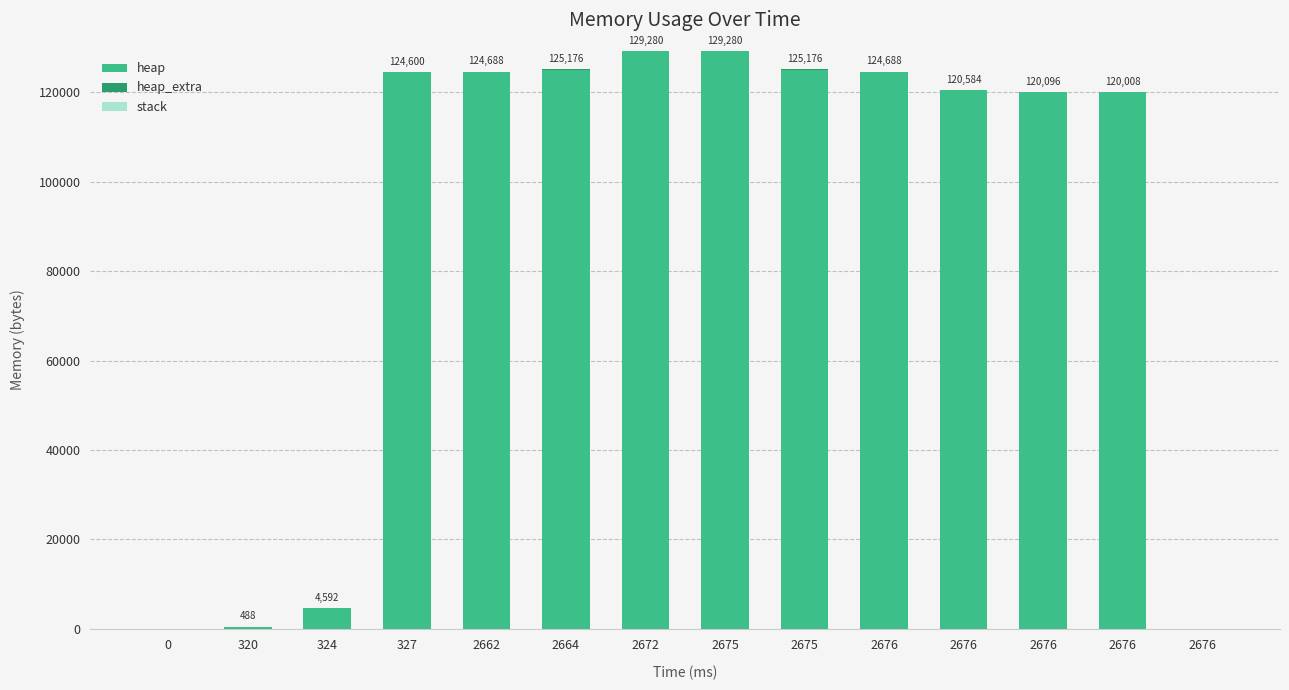

How many data points does each series have?

14